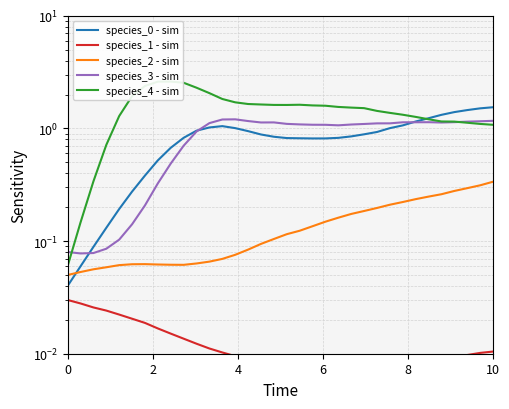

Reading left to right, extract all data points from this chart.

species_0 - sim: 0.0	0.1	0.1	0.1	0.2	0.3	0.4	0.5	0.7	0.8	1.0	1.0	1.0	1.0	0.9	0.9	0.8	0.8	0.8	0.8	0.8	0.8	0.8	0.9	0.9	1.0	1.1	1.2	1.2	1.3	1.4	1.5	1.5	1.5
species_1 - sim: 0.0	0.0	0.0	0.0	0.0	0.0	0.0	0.0	0.0	0.0	0.0	0.0	0.0	0.0	0.0	0.0	0.0	0.0	0.0	0.0	0.0	0.0	0.0	0.0	0.0	0.0	0.0	0.0	0.0	0.0	0.0	0.0	0.0	0.0
species_2 - sim: 0.1	0.1	0.1	0.1	0.1	0.1	0.1	0.1	0.1	0.1	0.1	0.1	0.1	0.1	0.1	0.1	0.1	0.1	0.1	0.1	0.1	0.2	0.2	0.2	0.2	0.2	0.2	0.2	0.2	0.3	0.3	0.3	0.3	0.3
species_3 - sim: 0.1	0.1	0.1	0.1	0.1	0.1	0.2	0.3	0.5	0.7	0.9	1.1	1.2	1.2	1.2	1.1	1.1	1.1	1.1	1.1	1.1	1.1	1.1	1.1	1.1	1.1	1.1	1.1	1.1	1.1	1.1	1.1	1.2	1.2
species_4 - sim: 0.1	0.1	0.3	0.7	1.3	1.9	2.4	2.6	2.6	2.5	2.3	2.1	1.8	1.7	1.6	1.6	1.6	1.6	1.6	1.6	1.6	1.6	1.5	1.5	1.4	1.4	1.3	1.3	1.2	1.2	1.2	1.1	1.1	1.1